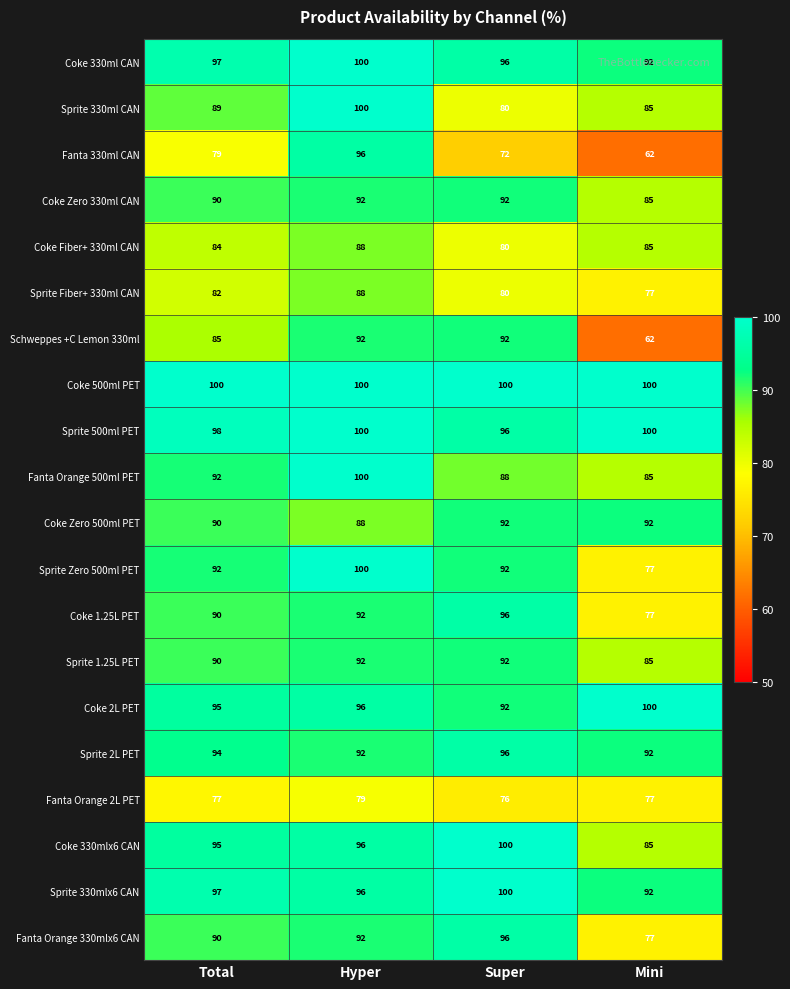

Is it true that Coke 330ml CAN equals 166 at Hyper?

False